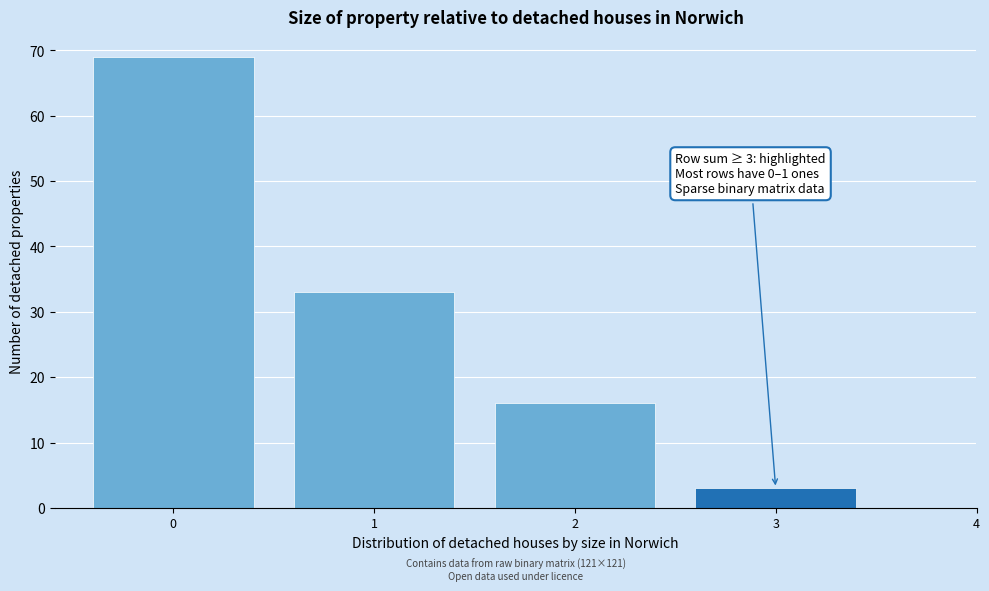

Reading left to right, extract all data points from this chart.

69	33	16	3